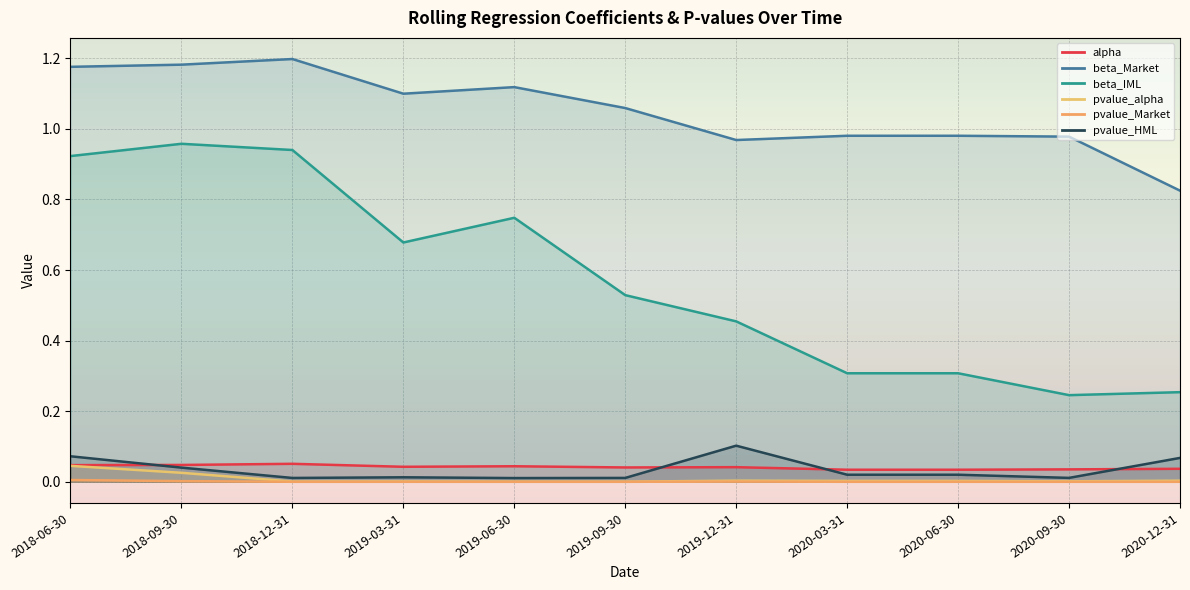

True or false: pvalue_Market and beta_IML intersect in this chart.

False